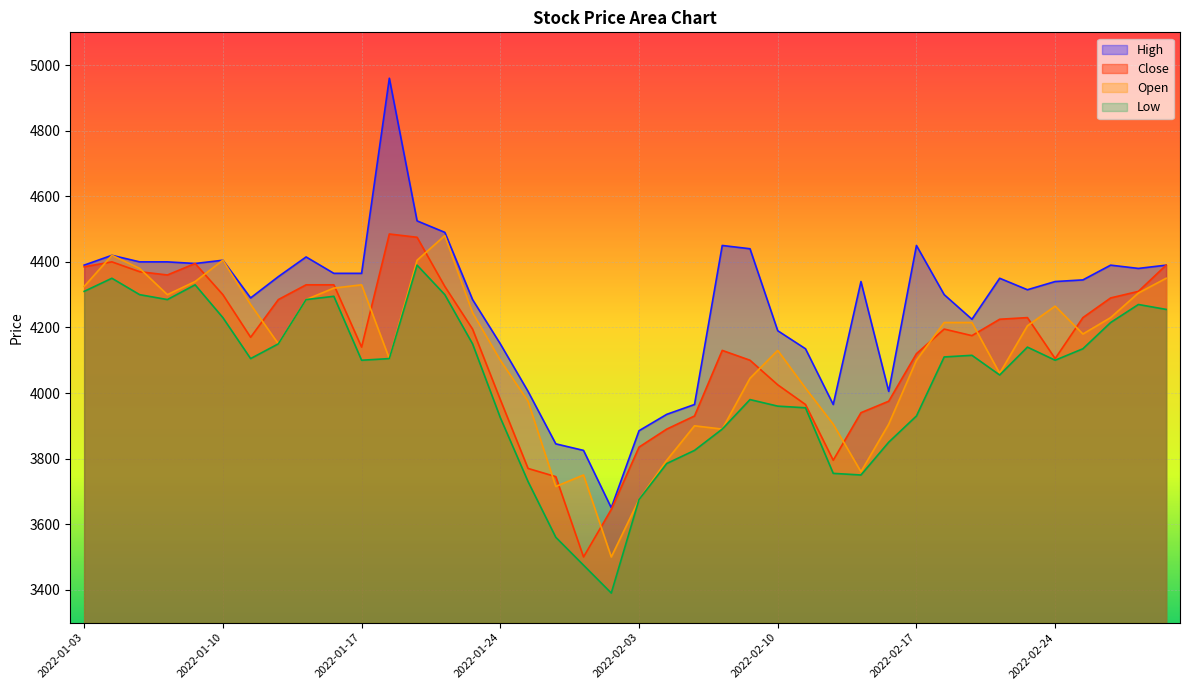

Which category has the lowest value across all series?

2022-01-28